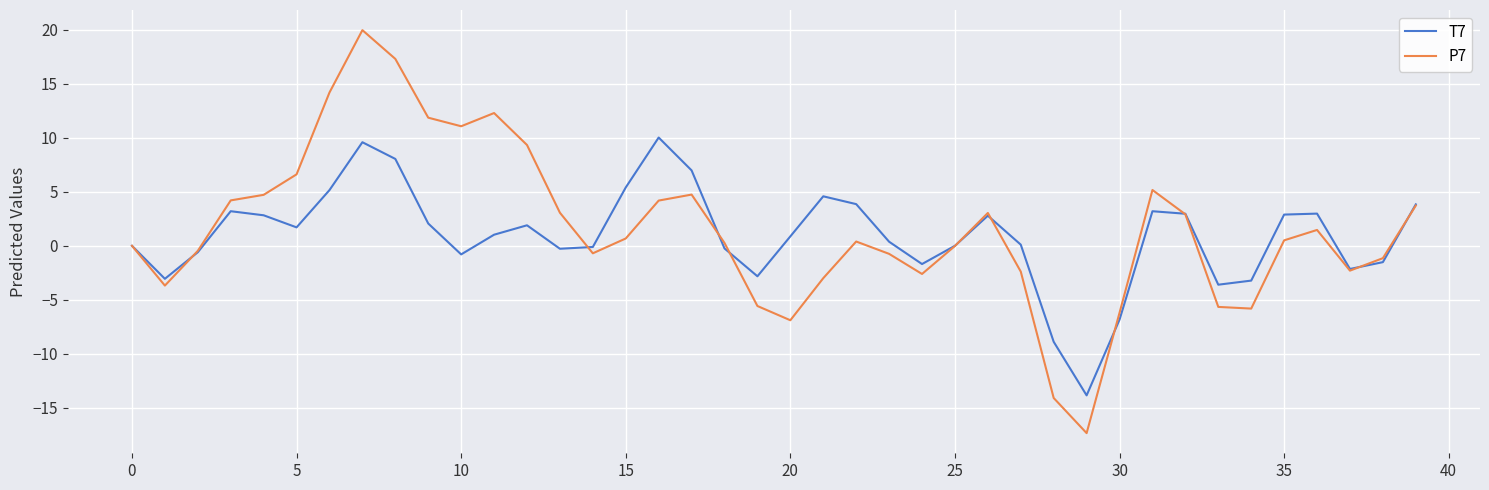

True or false: P7 has more than 0 points higher than both neighbors.

True